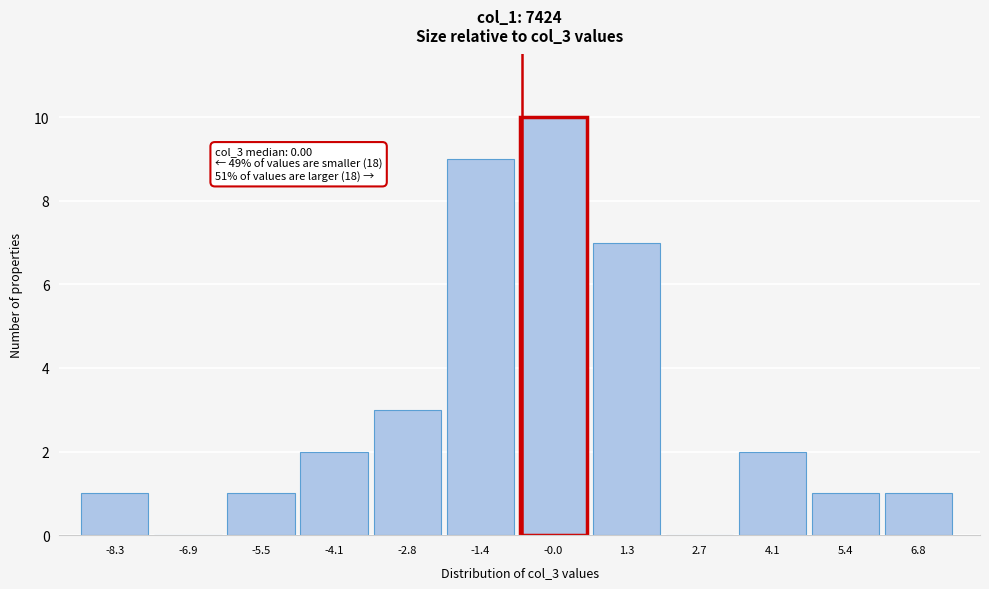

Reading left to right, transcribe all the data shown in this chart.

-8.3=1	-6.9=0	-5.5=1	-4.1=2	-2.8=3	-1.4=9	-0.0=10	1.3=7	2.7=0	4.1=2	5.4=1	6.8=1